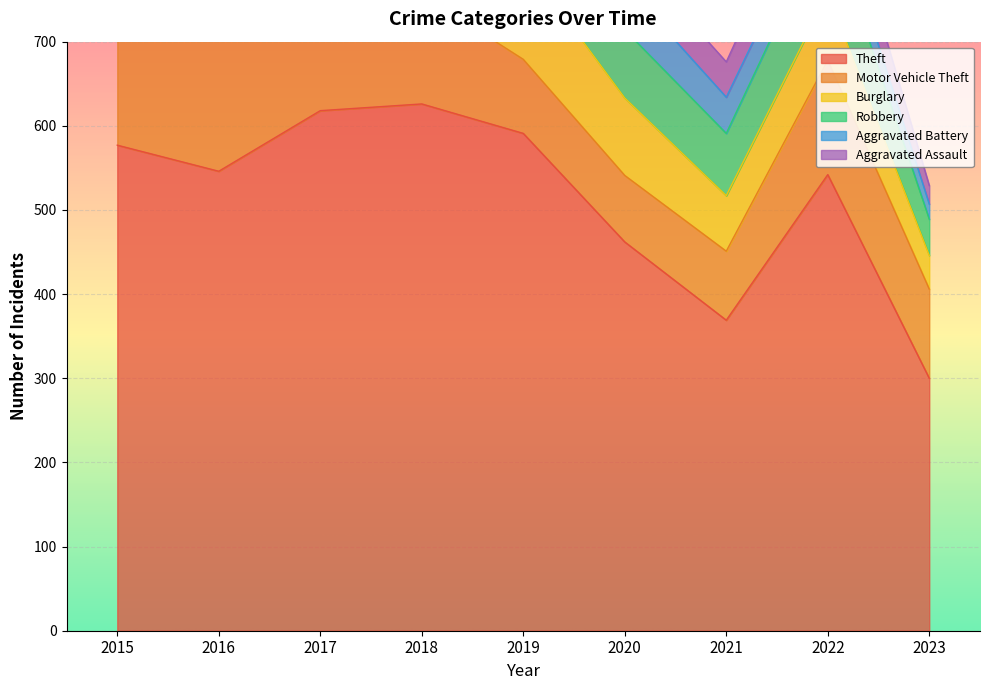

List the series in order of their peak value, highest first.

Theft, Motor Vehicle Theft, Burglary, Robbery, Aggravated Battery, Aggravated Assault